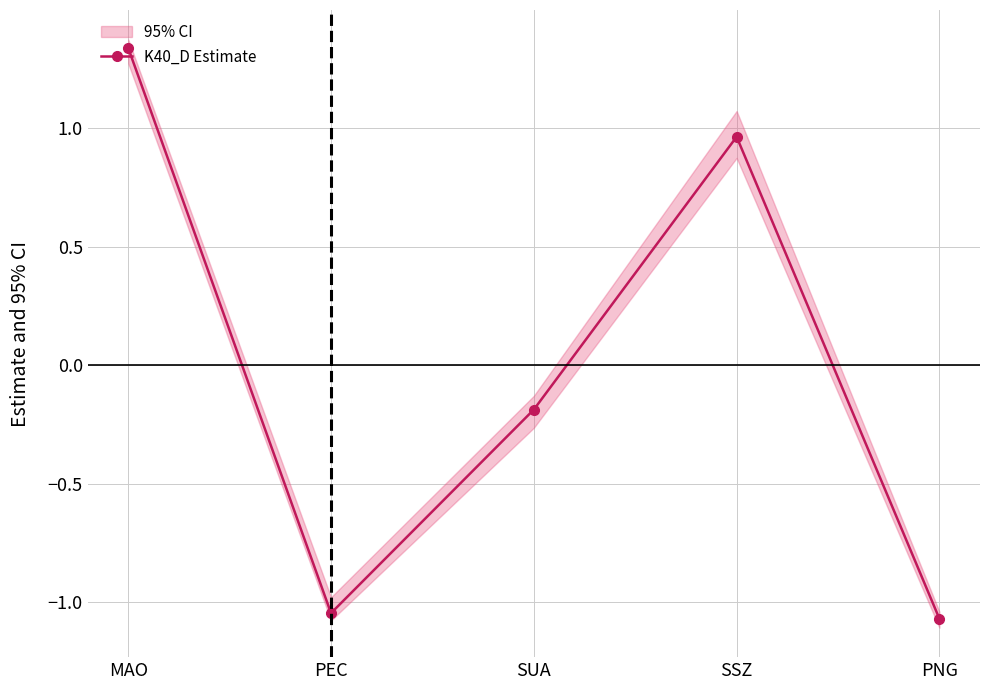

Rank the categories by value from lowest to highest.

PNG, PEC, SUA, SSZ, MAO